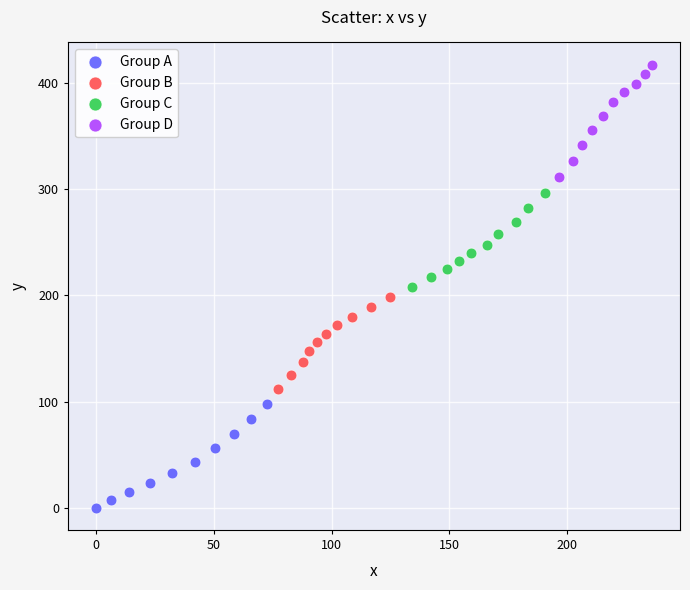

Which series contains the lowest Y value?

Group A